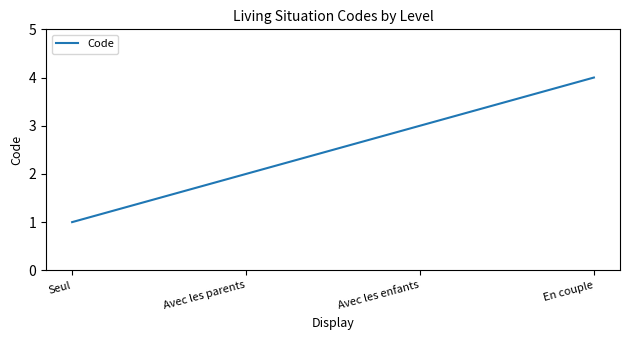

What is the difference between the values at Avec les enfants and Seul?

2